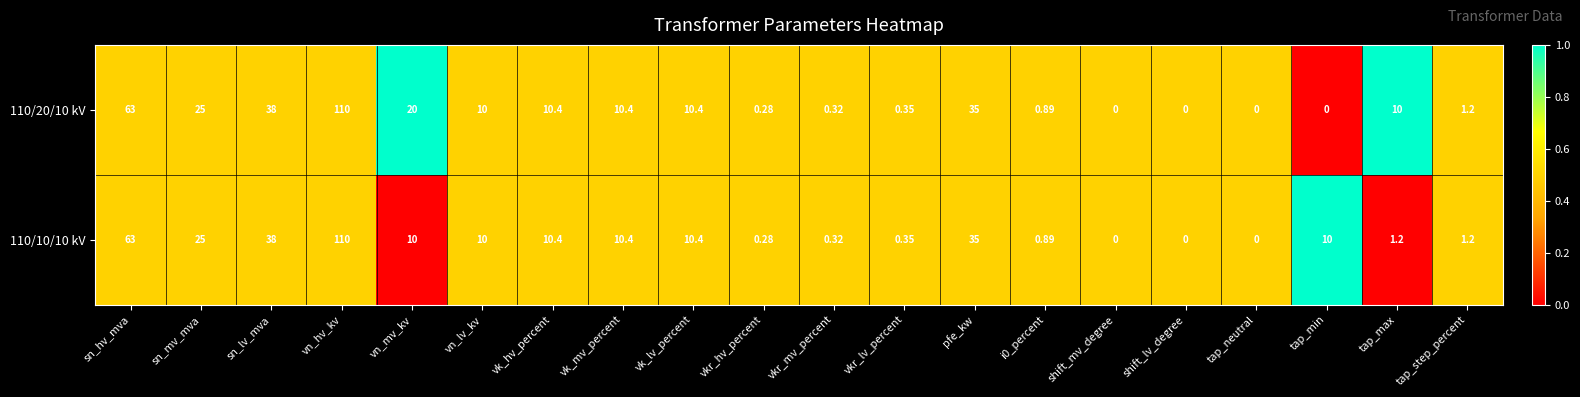

Where is 110/10/10 kV nearest to the value 55?

sn_hv_mva